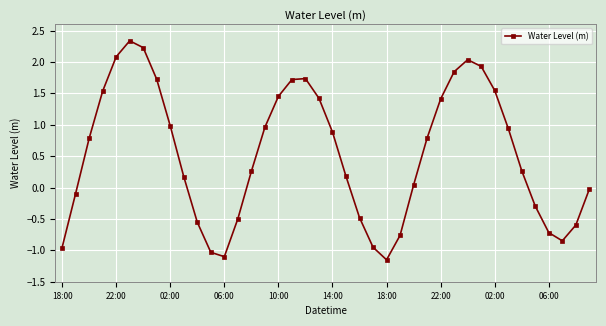

What is the maximum value shown in the chart?

2.3